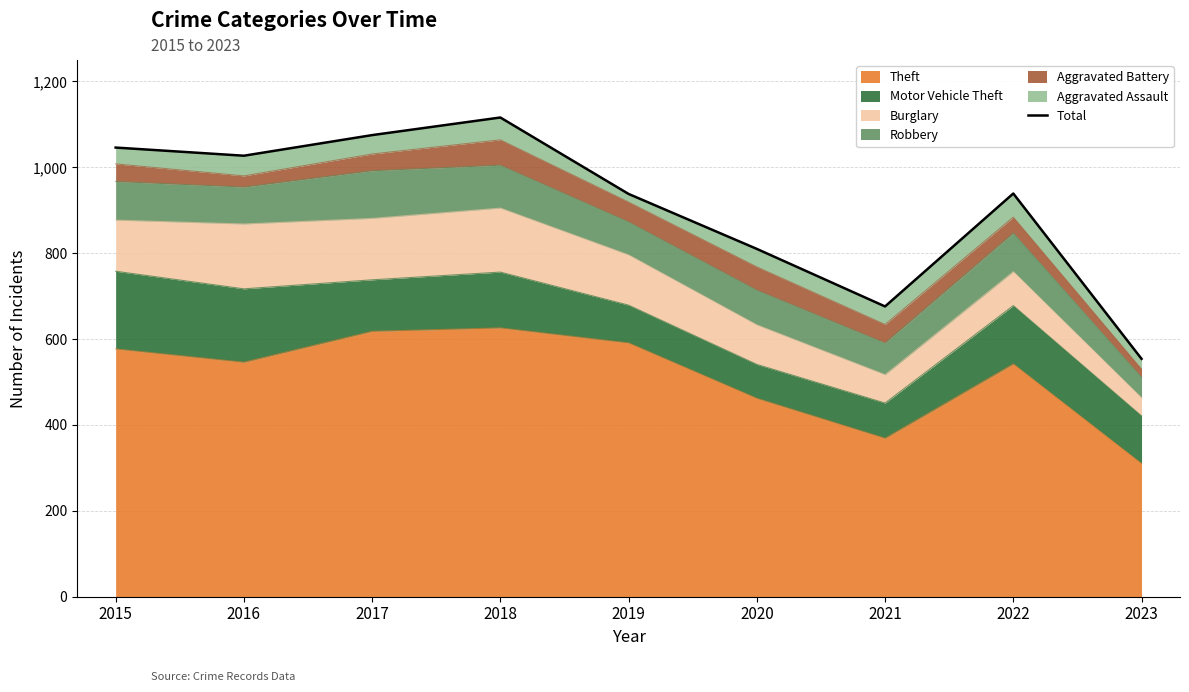

Approximately how many times larger is the value at 2020 compared to 2015?

0.8